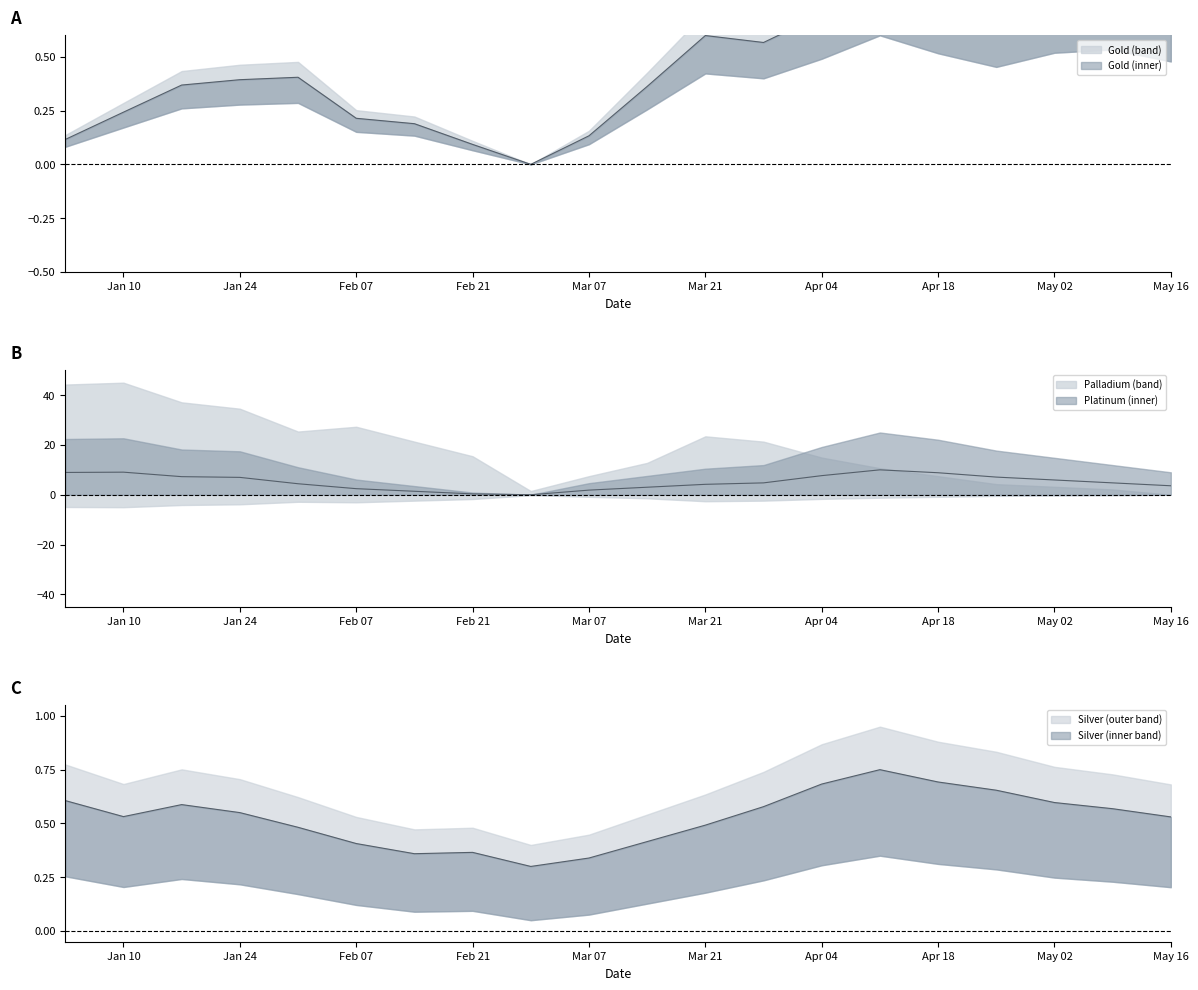

Which category has the lowest value in the Silver series?

2023-02-28